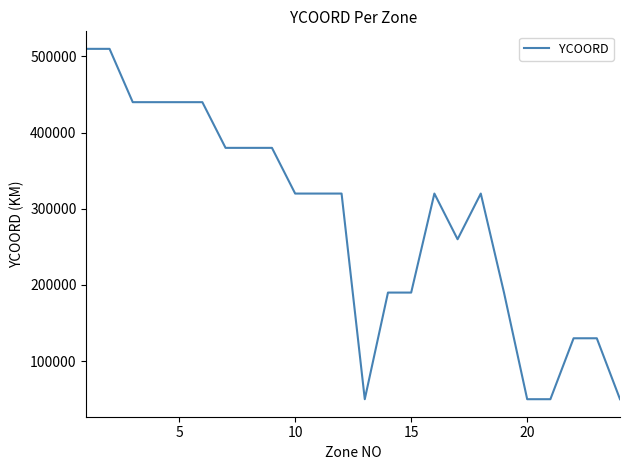

What is the difference between the maximum and minimum values?

460000